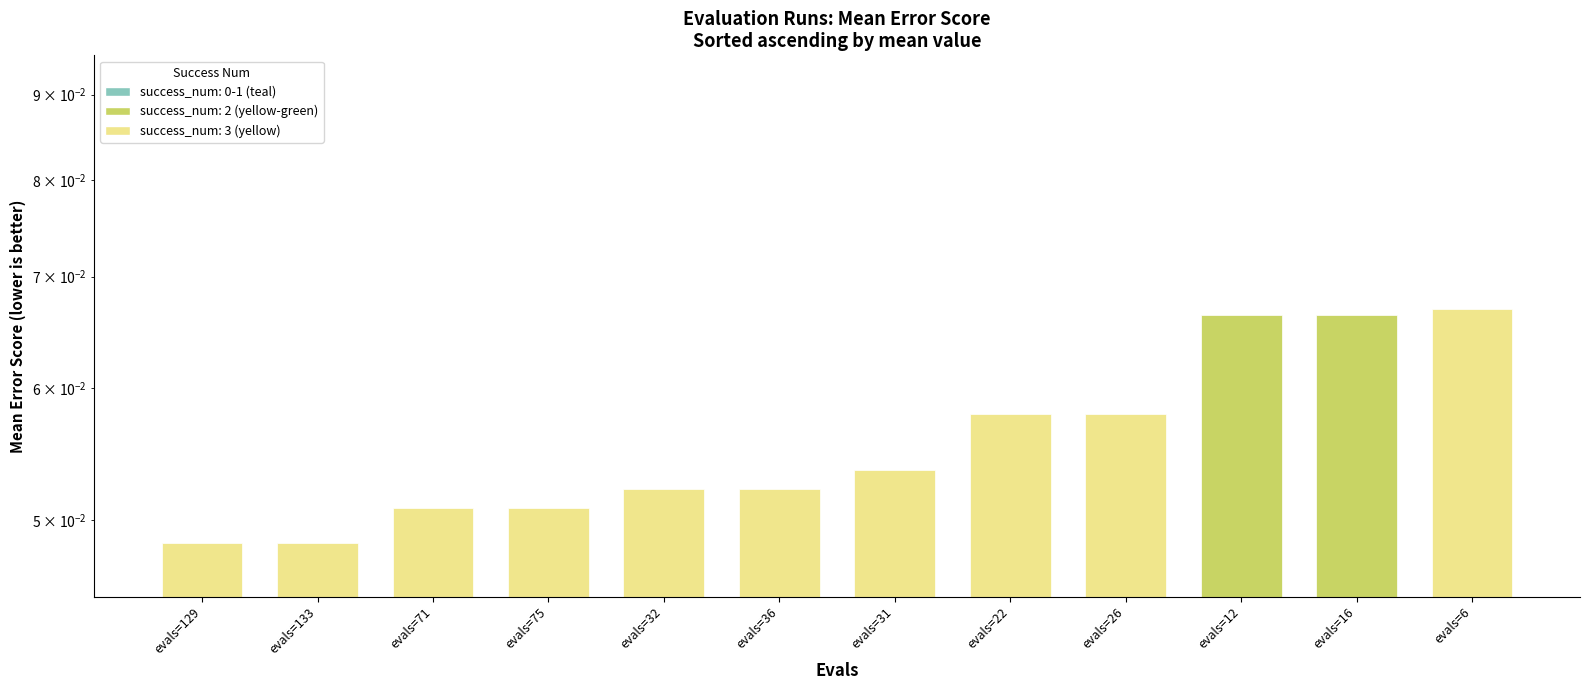

How many categories are shown in the chart?

12